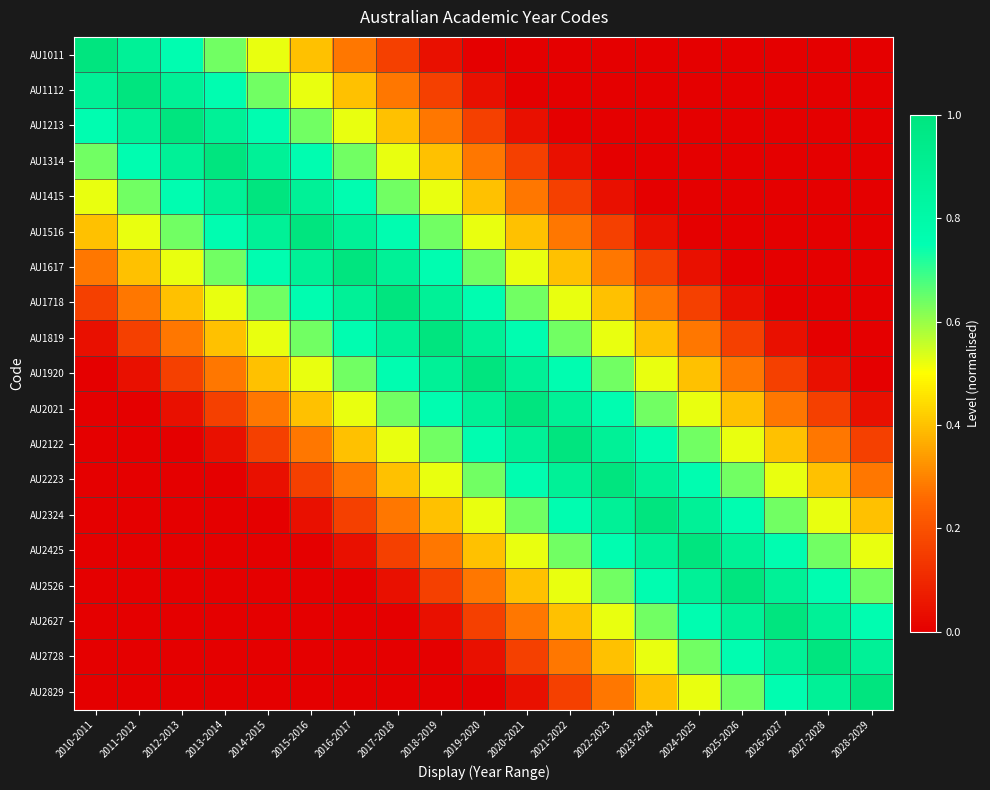

Reading right to left, list all the values displayed in this chart.

AU1011: 2028-2029=0.0	2027-2028=0.0	2026-2027=0.0	2025-2026=0.0	2024-2025=0.0	2023-2024=0.0	2022-2023=0.0	2021-2022=0.0	2020-2021=0.0	2019-2020=0.0	2018-2019=0.0	2017-2018=0.2	2016-2017=0.3	2015-2016=0.4	2014-2015=0.5	2013-2014=0.6	2012-2013=0.8	2011-2012=0.9	2010-2011=1.0
AU1112: 2028-2029=0.0	2027-2028=0.0	2026-2027=0.0	2025-2026=0.0	2024-2025=0.0	2023-2024=0.0	2022-2023=0.0	2021-2022=0.0	2020-2021=0.0	2019-2020=0.0	2018-2019=0.2	2017-2018=0.3	2016-2017=0.4	2015-2016=0.5	2014-2015=0.6	2013-2014=0.8	2012-2013=0.9	2011-2012=1.0	2010-2011=0.9
AU1213: 2028-2029=0.0	2027-2028=0.0	2026-2027=0.0	2025-2026=0.0	2024-2025=0.0	2023-2024=0.0	2022-2023=0.0	2021-2022=0.0	2020-2021=0.0	2019-2020=0.2	2018-2019=0.3	2017-2018=0.4	2016-2017=0.5	2015-2016=0.6	2014-2015=0.8	2013-2014=0.9	2012-2013=1.0	2011-2012=0.9	2010-2011=0.8
AU1314: 2028-2029=0.0	2027-2028=0.0	2026-2027=0.0	2025-2026=0.0	2024-2025=0.0	2023-2024=0.0	2022-2023=0.0	2021-2022=0.0	2020-2021=0.2	2019-2020=0.3	2018-2019=0.4	2017-2018=0.5	2016-2017=0.6	2015-2016=0.8	2014-2015=0.9	2013-2014=1.0	2012-2013=0.9	2011-2012=0.8	2010-2011=0.6
AU1415: 2028-2029=0.0	2027-2028=0.0	2026-2027=0.0	2025-2026=0.0	2024-2025=0.0	2023-2024=0.0	2022-2023=0.0	2021-2022=0.2	2020-2021=0.3	2019-2020=0.4	2018-2019=0.5	2017-2018=0.6	2016-2017=0.8	2015-2016=0.9	2014-2015=1.0	2013-2014=0.9	2012-2013=0.8	2011-2012=0.6	2010-2011=0.5
AU1516: 2028-2029=0.0	2027-2028=0.0	2026-2027=0.0	2025-2026=0.0	2024-2025=0.0	2023-2024=0.0	2022-2023=0.2	2021-2022=0.3	2020-2021=0.4	2019-2020=0.5	2018-2019=0.6	2017-2018=0.8	2016-2017=0.9	2015-2016=1.0	2014-2015=0.9	2013-2014=0.8	2012-2013=0.6	2011-2012=0.5	2010-2011=0.4
AU1617: 2028-2029=0.0	2027-2028=0.0	2026-2027=0.0	2025-2026=0.0	2024-2025=0.0	2023-2024=0.2	2022-2023=0.3	2021-2022=0.4	2020-2021=0.5	2019-2020=0.6	2018-2019=0.8	2017-2018=0.9	2016-2017=1.0	2015-2016=0.9	2014-2015=0.8	2013-2014=0.6	2012-2013=0.5	2011-2012=0.4	2010-2011=0.3
AU1718: 2028-2029=0.0	2027-2028=0.0	2026-2027=0.0	2025-2026=0.0	2024-2025=0.2	2023-2024=0.3	2022-2023=0.4	2021-2022=0.5	2020-2021=0.6	2019-2020=0.8	2018-2019=0.9	2017-2018=1.0	2016-2017=0.9	2015-2016=0.8	2014-2015=0.6	2013-2014=0.5	2012-2013=0.4	2011-2012=0.3	2010-2011=0.2
AU1819: 2028-2029=0.0	2027-2028=0.0	2026-2027=0.0	2025-2026=0.2	2024-2025=0.3	2023-2024=0.4	2022-2023=0.5	2021-2022=0.6	2020-2021=0.8	2019-2020=0.9	2018-2019=1.0	2017-2018=0.9	2016-2017=0.8	2015-2016=0.6	2014-2015=0.5	2013-2014=0.4	2012-2013=0.3	2011-2012=0.2	2010-2011=0.0
AU1920: 2028-2029=0.0	2027-2028=0.0	2026-2027=0.2	2025-2026=0.3	2024-2025=0.4	2023-2024=0.5	2022-2023=0.6	2021-2022=0.8	2020-2021=0.9	2019-2020=1.0	2018-2019=0.9	2017-2018=0.8	2016-2017=0.6	2015-2016=0.5	2014-2015=0.4	2013-2014=0.3	2012-2013=0.2	2011-2012=0.0	2010-2011=0.0
AU2021: 2028-2029=0.0	2027-2028=0.2	2026-2027=0.3	2025-2026=0.4	2024-2025=0.5	2023-2024=0.6	2022-2023=0.8	2021-2022=0.9	2020-2021=1.0	2019-2020=0.9	2018-2019=0.8	2017-2018=0.6	2016-2017=0.5	2015-2016=0.4	2014-2015=0.3	2013-2014=0.2	2012-2013=0.0	2011-2012=0.0	2010-2011=0.0
AU2122: 2028-2029=0.2	2027-2028=0.3	2026-2027=0.4	2025-2026=0.5	2024-2025=0.6	2023-2024=0.8	2022-2023=0.9	2021-2022=1.0	2020-2021=0.9	2019-2020=0.8	2018-2019=0.6	2017-2018=0.5	2016-2017=0.4	2015-2016=0.3	2014-2015=0.2	2013-2014=0.0	2012-2013=0.0	2011-2012=0.0	2010-2011=0.0
AU2223: 2028-2029=0.3	2027-2028=0.4	2026-2027=0.5	2025-2026=0.6	2024-2025=0.8	2023-2024=0.9	2022-2023=1.0	2021-2022=0.9	2020-2021=0.8	2019-2020=0.6	2018-2019=0.5	2017-2018=0.4	2016-2017=0.3	2015-2016=0.2	2014-2015=0.0	2013-2014=0.0	2012-2013=0.0	2011-2012=0.0	2010-2011=0.0
AU2324: 2028-2029=0.4	2027-2028=0.5	2026-2027=0.6	2025-2026=0.8	2024-2025=0.9	2023-2024=1.0	2022-2023=0.9	2021-2022=0.8	2020-2021=0.6	2019-2020=0.5	2018-2019=0.4	2017-2018=0.3	2016-2017=0.2	2015-2016=0.0	2014-2015=0.0	2013-2014=0.0	2012-2013=0.0	2011-2012=0.0	2010-2011=0.0
AU2425: 2028-2029=0.5	2027-2028=0.6	2026-2027=0.8	2025-2026=0.9	2024-2025=1.0	2023-2024=0.9	2022-2023=0.8	2021-2022=0.6	2020-2021=0.5	2019-2020=0.4	2018-2019=0.3	2017-2018=0.2	2016-2017=0.0	2015-2016=0.0	2014-2015=0.0	2013-2014=0.0	2012-2013=0.0	2011-2012=0.0	2010-2011=0.0
AU2526: 2028-2029=0.6	2027-2028=0.8	2026-2027=0.9	2025-2026=1.0	2024-2025=0.9	2023-2024=0.8	2022-2023=0.6	2021-2022=0.5	2020-2021=0.4	2019-2020=0.3	2018-2019=0.2	2017-2018=0.0	2016-2017=0.0	2015-2016=0.0	2014-2015=0.0	2013-2014=0.0	2012-2013=0.0	2011-2012=0.0	2010-2011=0.0
AU2627: 2028-2029=0.8	2027-2028=0.9	2026-2027=1.0	2025-2026=0.9	2024-2025=0.8	2023-2024=0.6	2022-2023=0.5	2021-2022=0.4	2020-2021=0.3	2019-2020=0.2	2018-2019=0.0	2017-2018=0.0	2016-2017=0.0	2015-2016=0.0	2014-2015=0.0	2013-2014=0.0	2012-2013=0.0	2011-2012=0.0	2010-2011=0.0
AU2728: 2028-2029=0.9	2027-2028=1.0	2026-2027=0.9	2025-2026=0.8	2024-2025=0.6	2023-2024=0.5	2022-2023=0.4	2021-2022=0.3	2020-2021=0.2	2019-2020=0.0	2018-2019=0.0	2017-2018=0.0	2016-2017=0.0	2015-2016=0.0	2014-2015=0.0	2013-2014=0.0	2012-2013=0.0	2011-2012=0.0	2010-2011=0.0
AU2829: 2028-2029=1.0	2027-2028=0.9	2026-2027=0.8	2025-2026=0.6	2024-2025=0.5	2023-2024=0.4	2022-2023=0.3	2021-2022=0.2	2020-2021=0.0	2019-2020=0.0	2018-2019=0.0	2017-2018=0.0	2016-2017=0.0	2015-2016=0.0	2014-2015=0.0	2013-2014=0.0	2012-2013=0.0	2011-2012=0.0	2010-2011=0.0